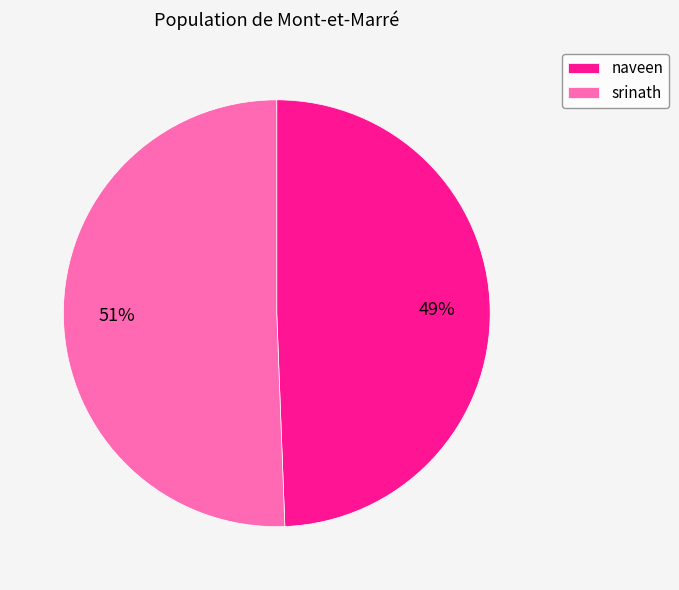

Rank the categories by value from highest to lowest.

srinath, naveen